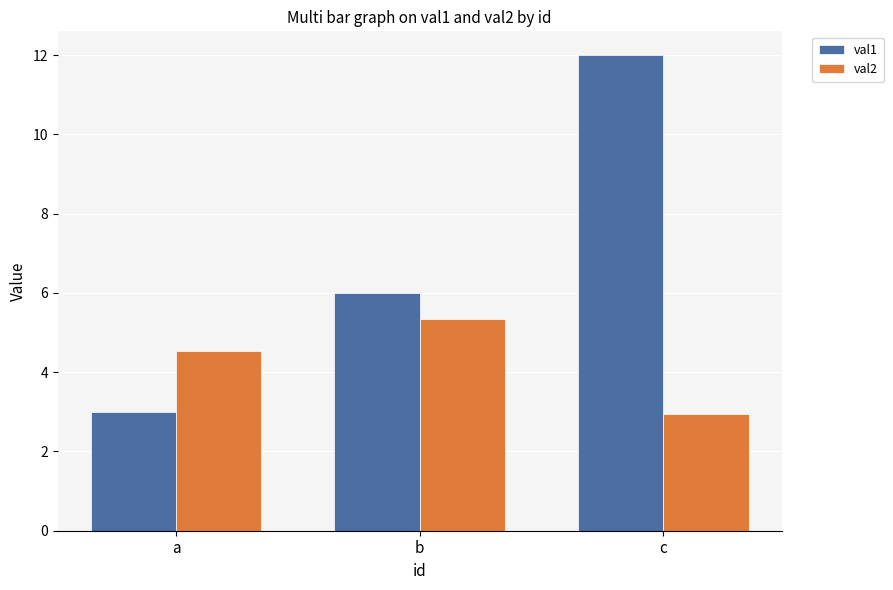

What is the spread (max minus min) of values at a?

1.5